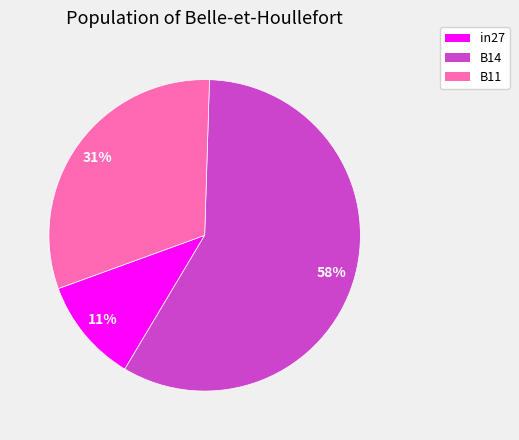

How many slices are in this pie chart?

3